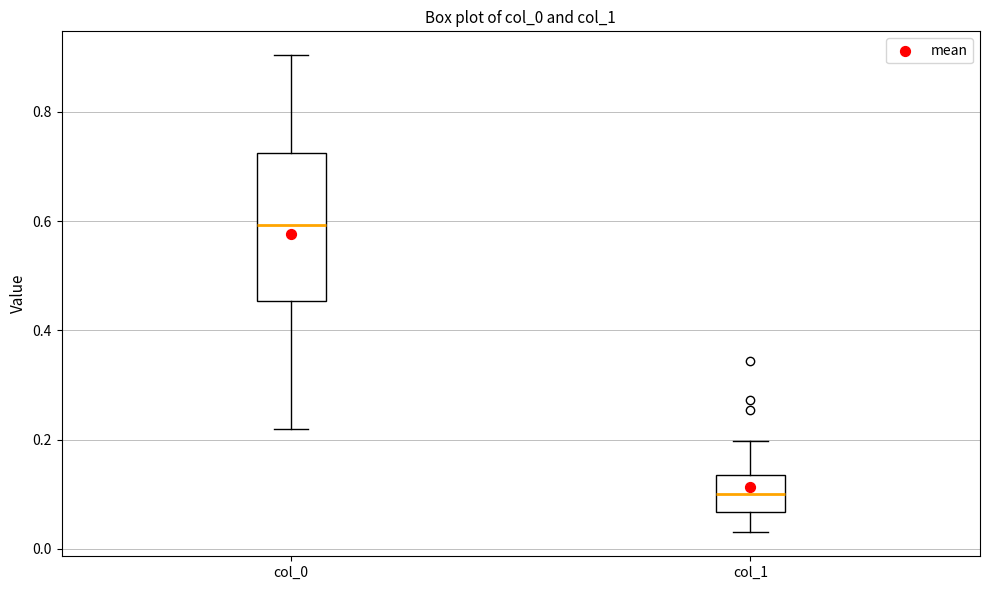

Reading left to right, read every box against the y-axis: the position of its median line, the range the box covers, and the ends of its whiskers. The values are not printed on the chart, so give them approximately, as read against the axis.

col_0: median 0.60, box 0.46 to 0.72, whiskers 0.22 to 0.90
col_1: median 0.10, box 0.06 to 0.14, whiskers 0.04 to 0.20